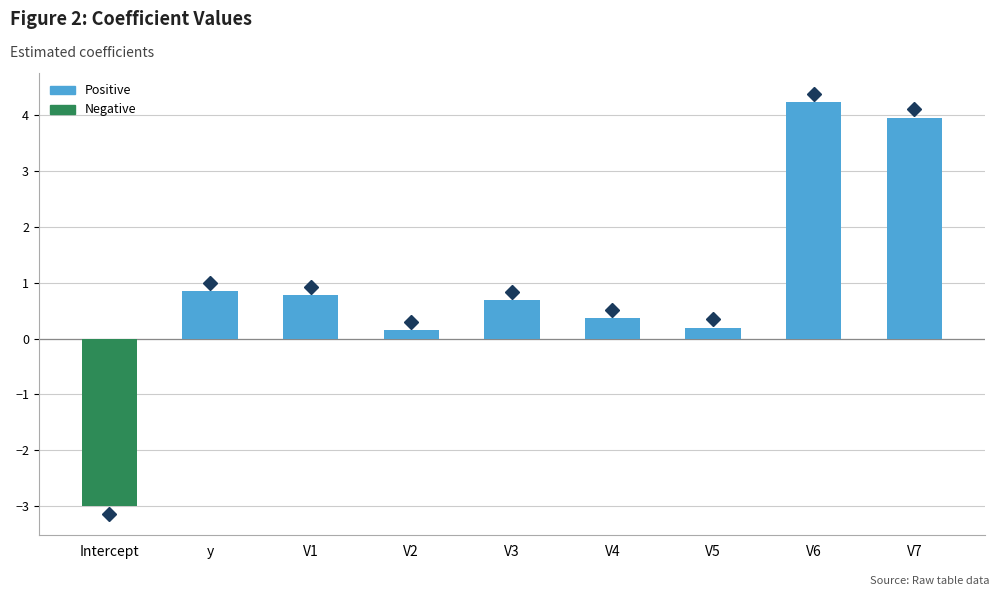

How many data points are less than 0?

1